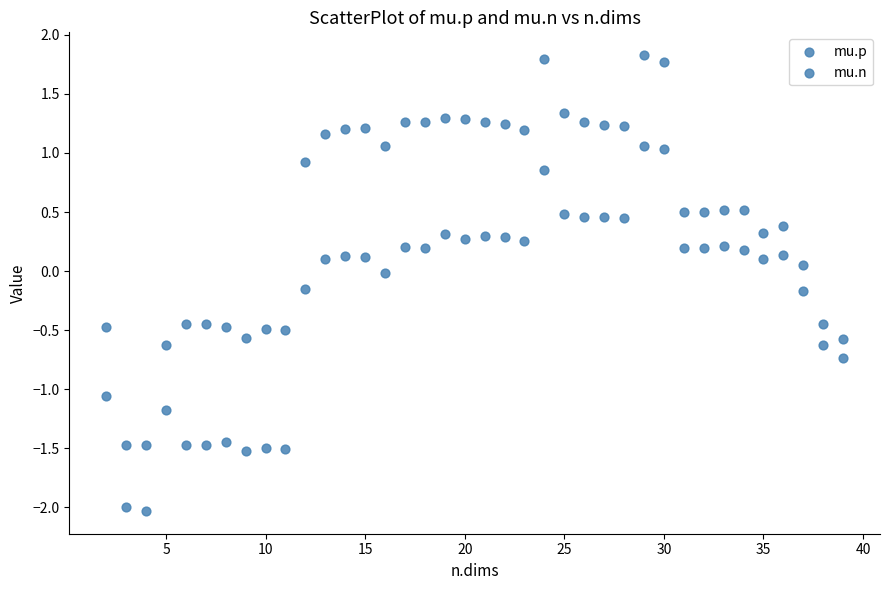

How many points are shown in the scatter plot?

76